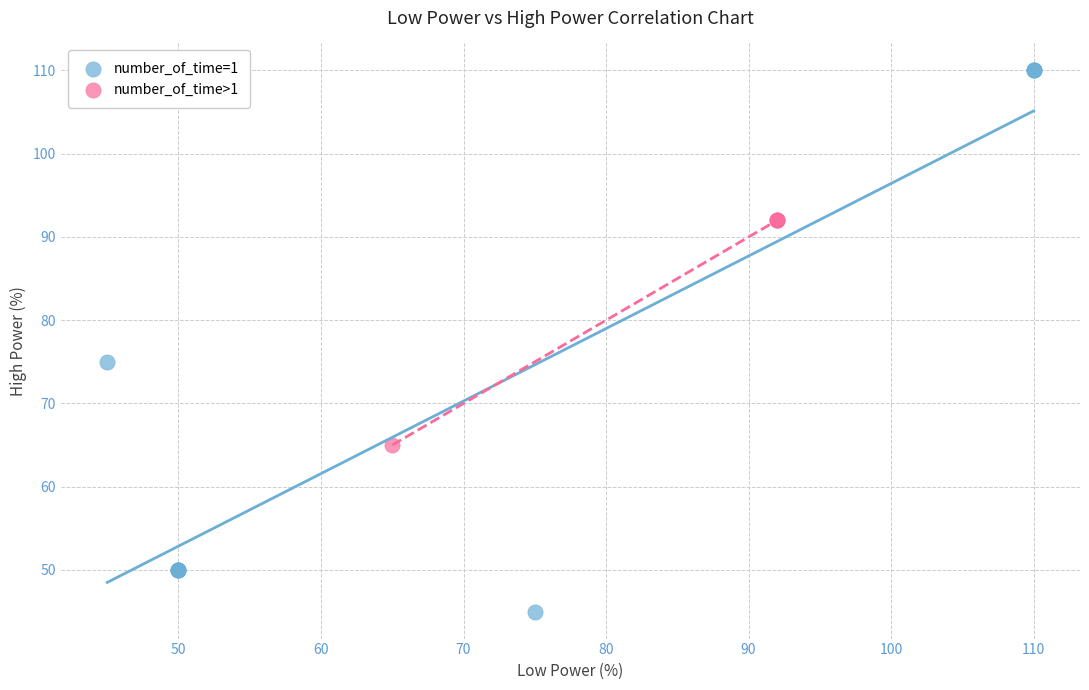

Which series has the widest spread of Y values?

number_of_time=1